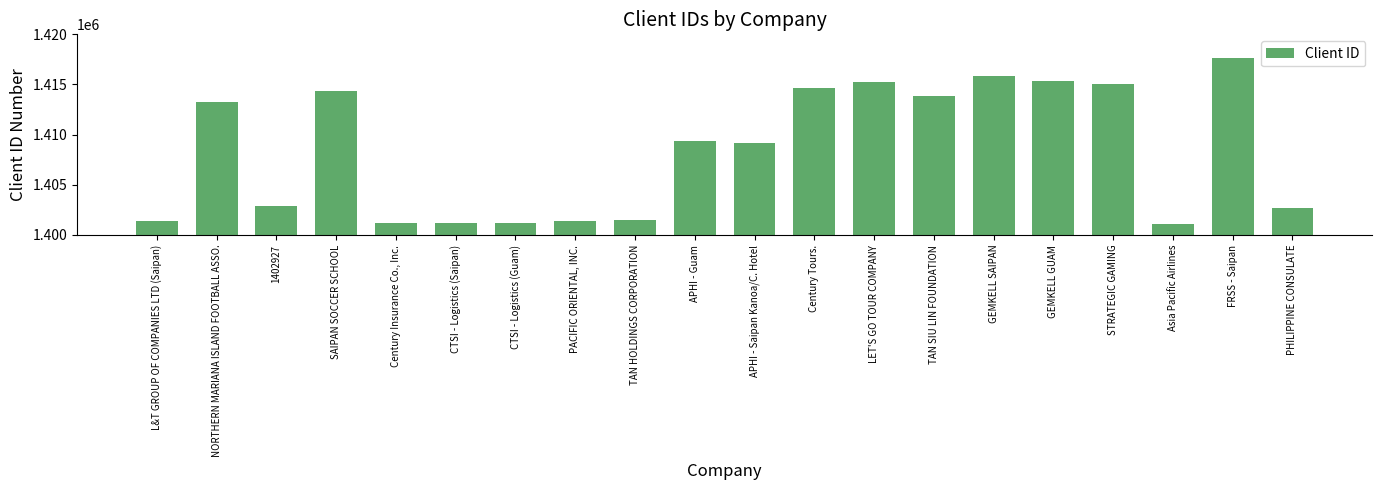

What is the sum of the values at Century Insurance Co., Inc. and APHI - Guam?

2810569